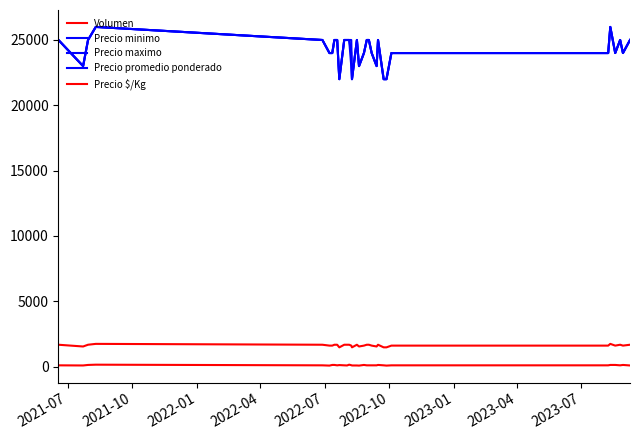

How many lines are shown in the chart?

5